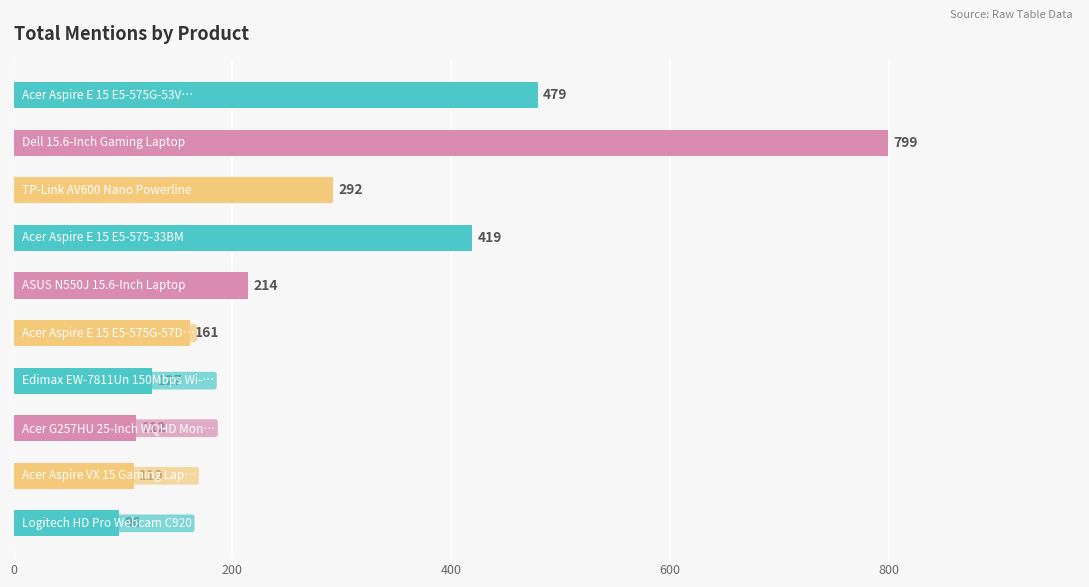

What is the sum of all values?

2809